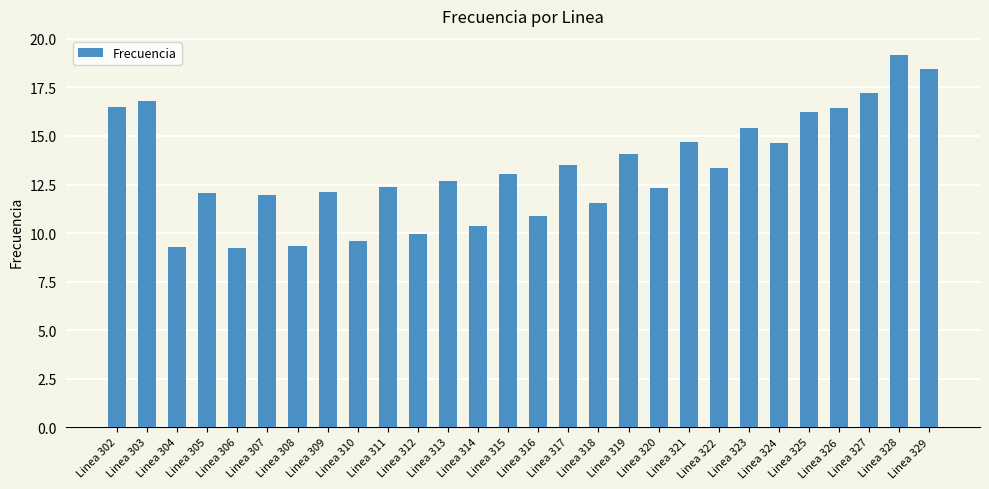

What is the greatest value displayed?

19.2